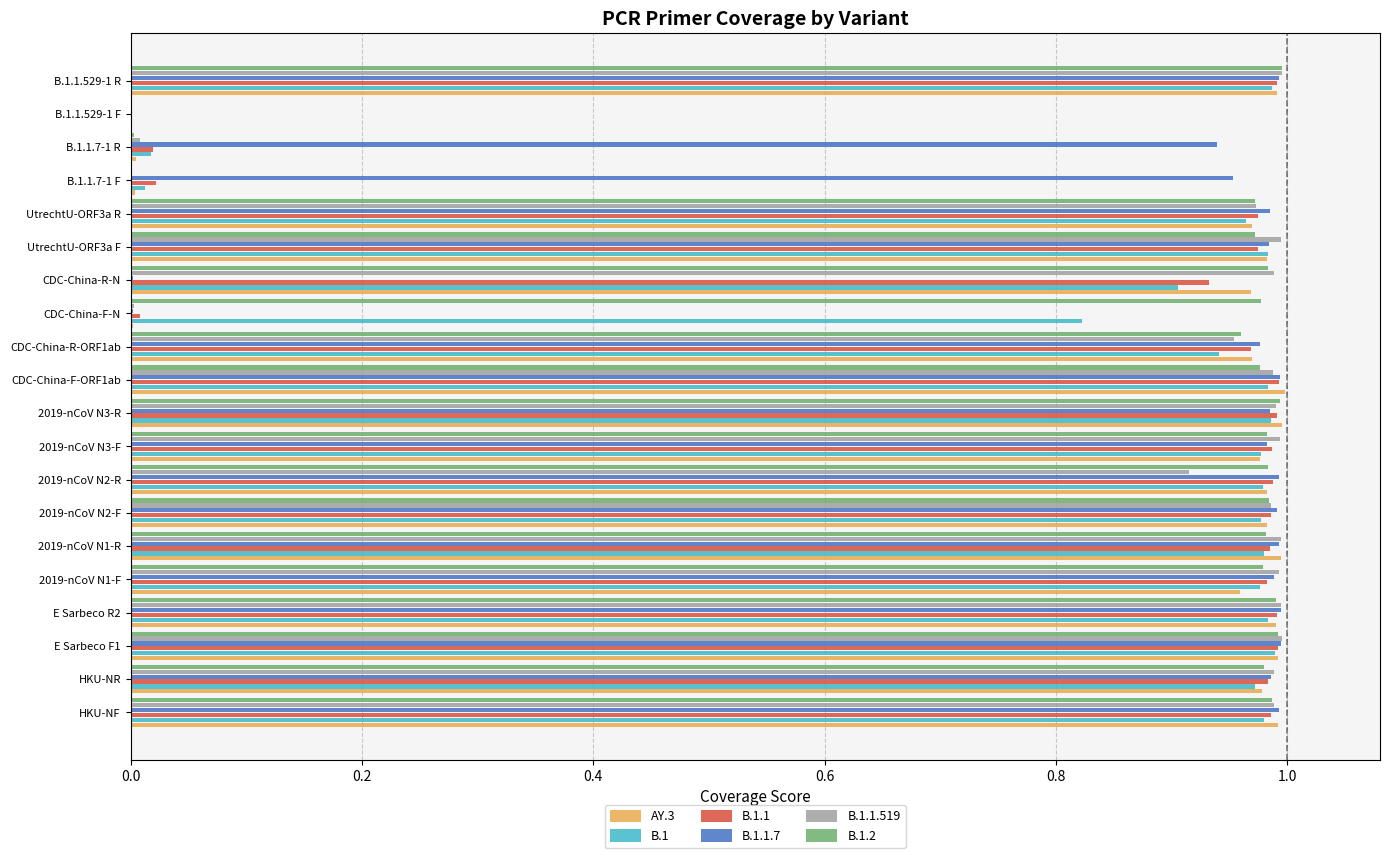

True or false: AY.3 has a value of 1.0 at HKU-NF.

True